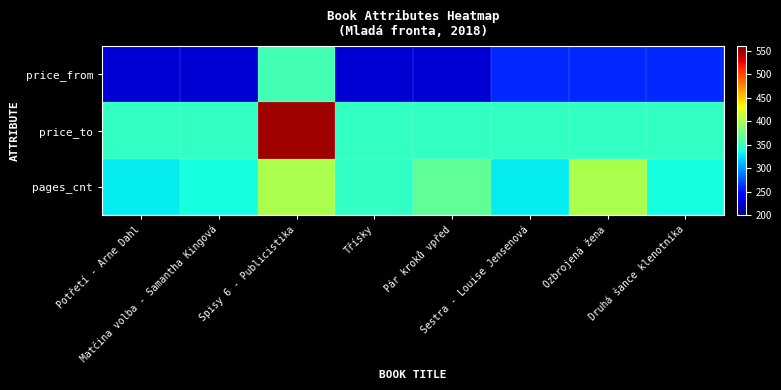

Which has a higher value, Potřetí - Arne Dahl or Třísky?

Potřetí - Arne Dahl